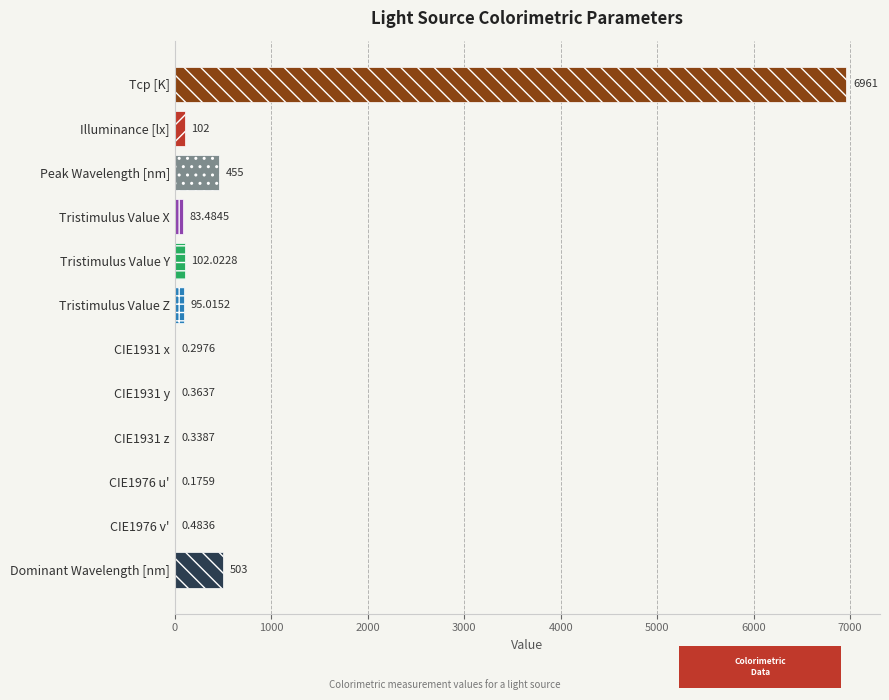

What is the sum of the values at Tristimulus Value Y and Dominant Wavelength [nm]?

605.0